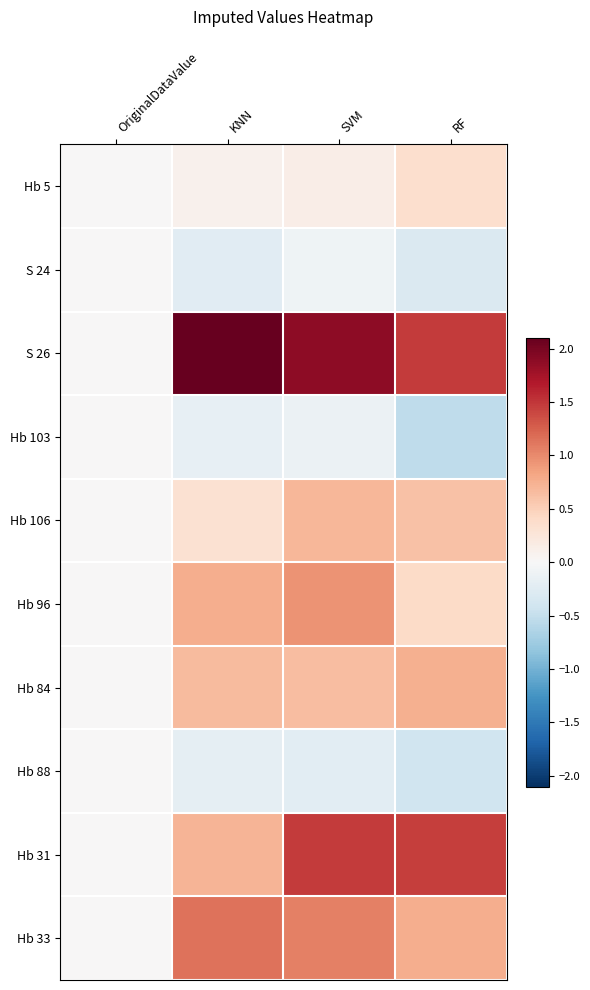

Rank the series by their maximum value, from lowest to highest.

S 24, Hb 103, Hb 88, Hb 5, Hb 106, Hb 84, Hb 96, Hb 33, Hb 31, S 26